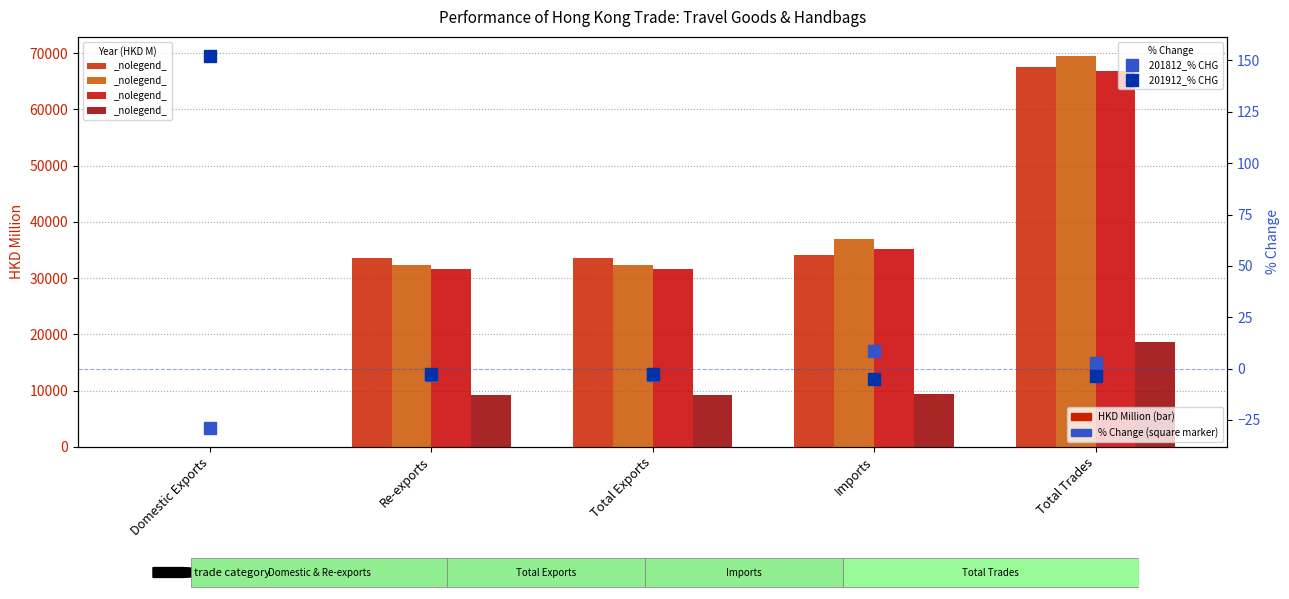

What are all the series names shown in the legend?

201812_% CHG, 201912_% CHG